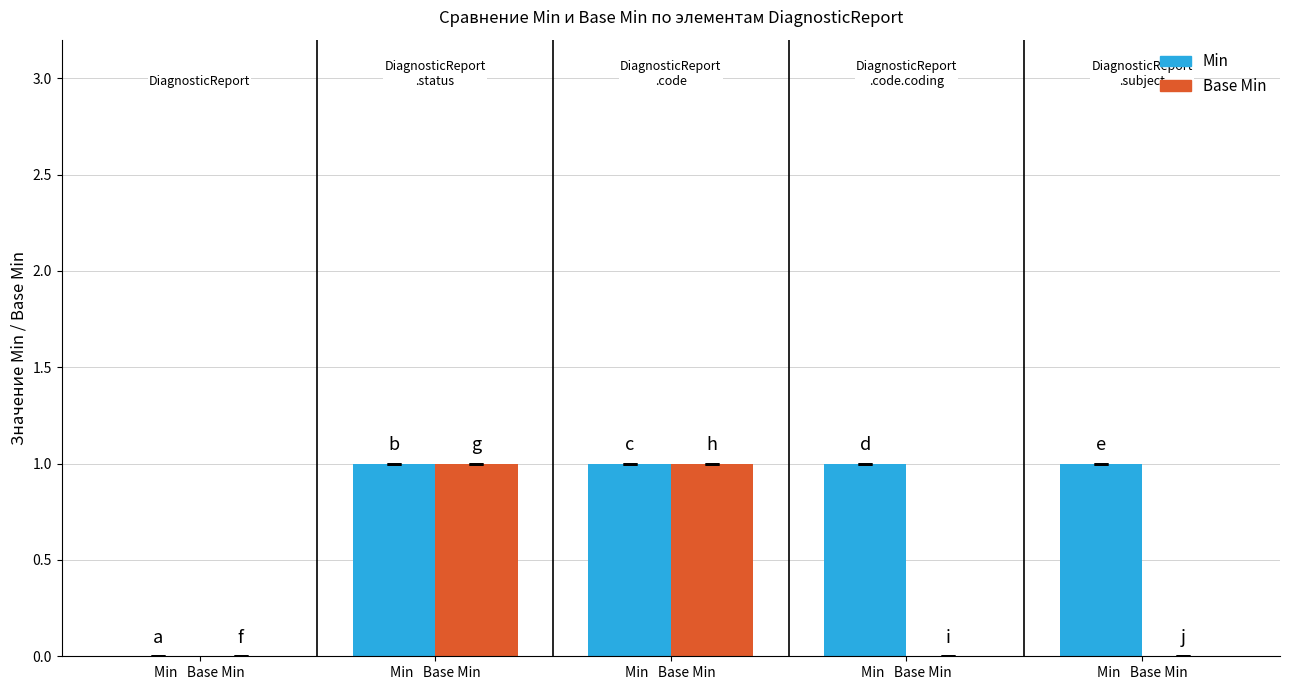

Which category has the lowest value in the Base Min series?

Min   Base Min